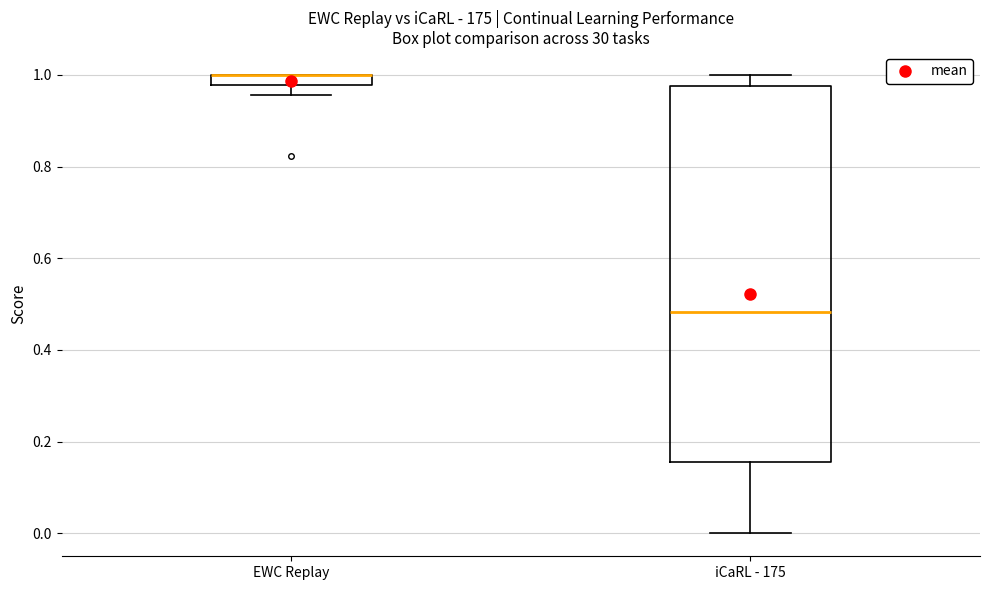

Comparing the boxes themselves (not the whiskers), which one is the tallest?

iCaRL - 175